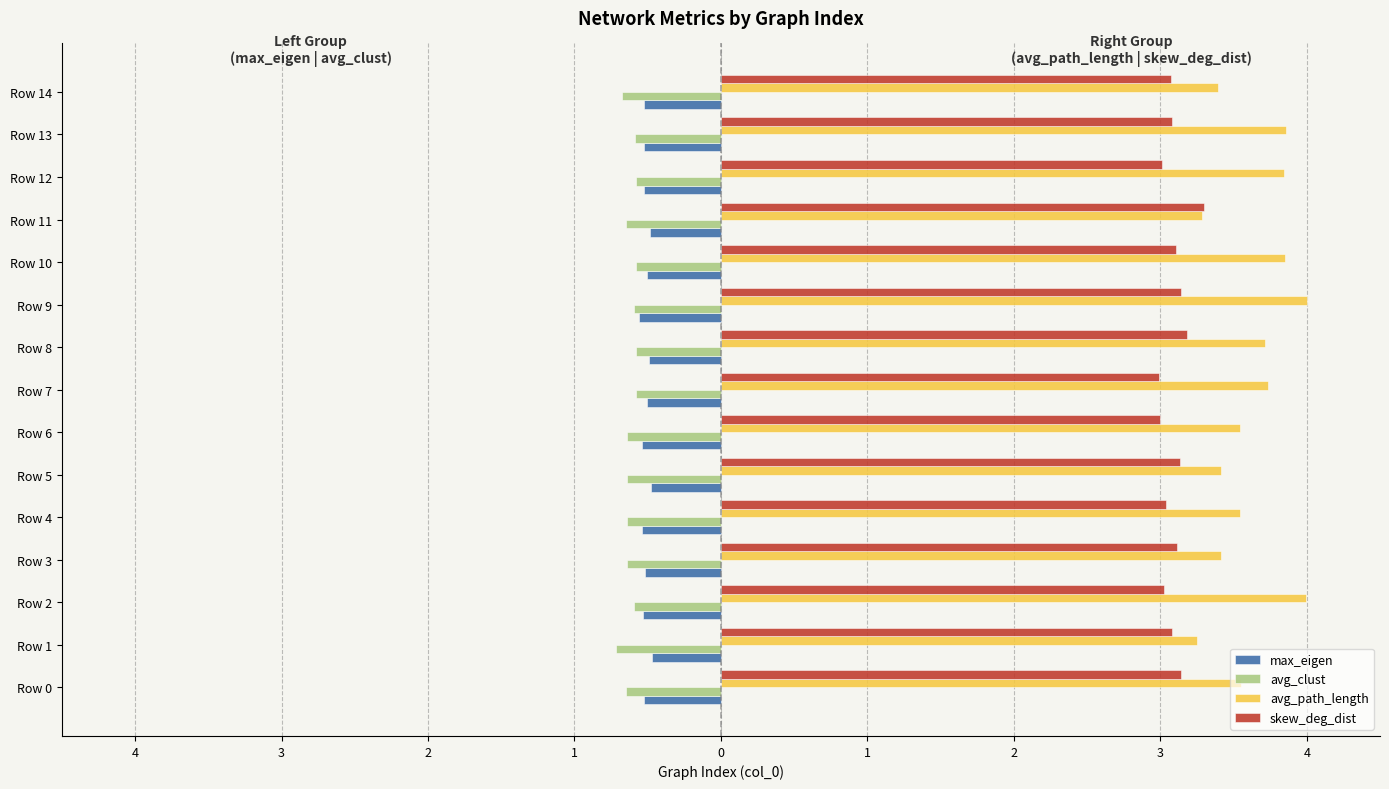

At how many categories does at least one series exceed 2?

15